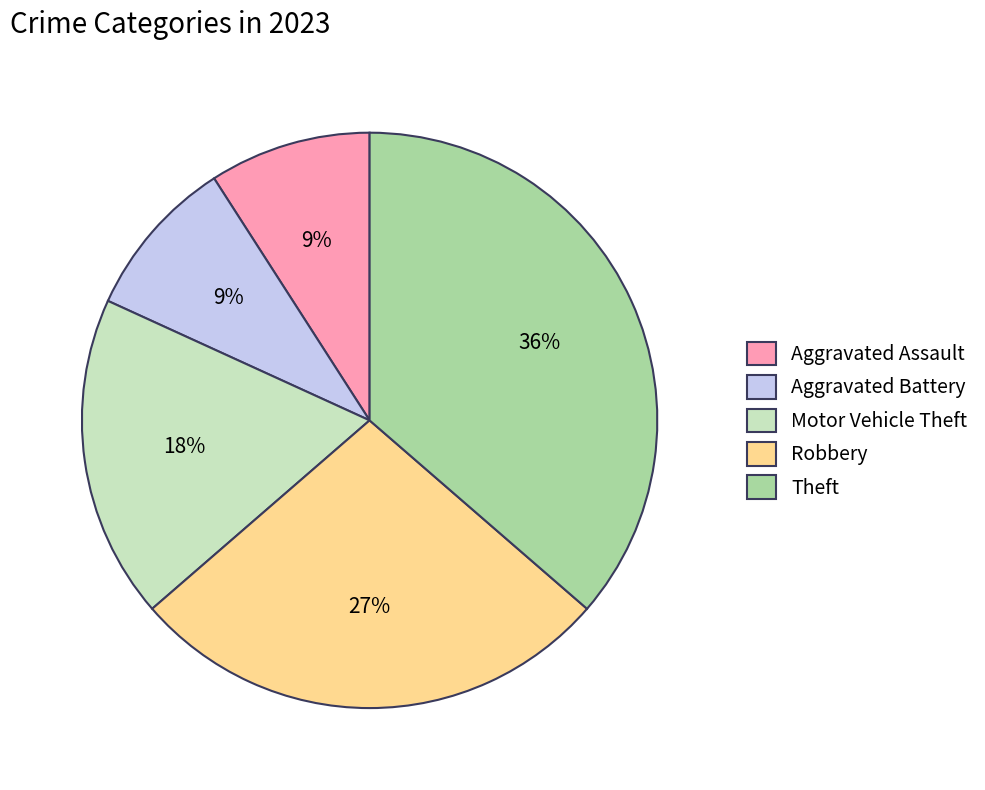

Is there a majority slice in this chart?

No